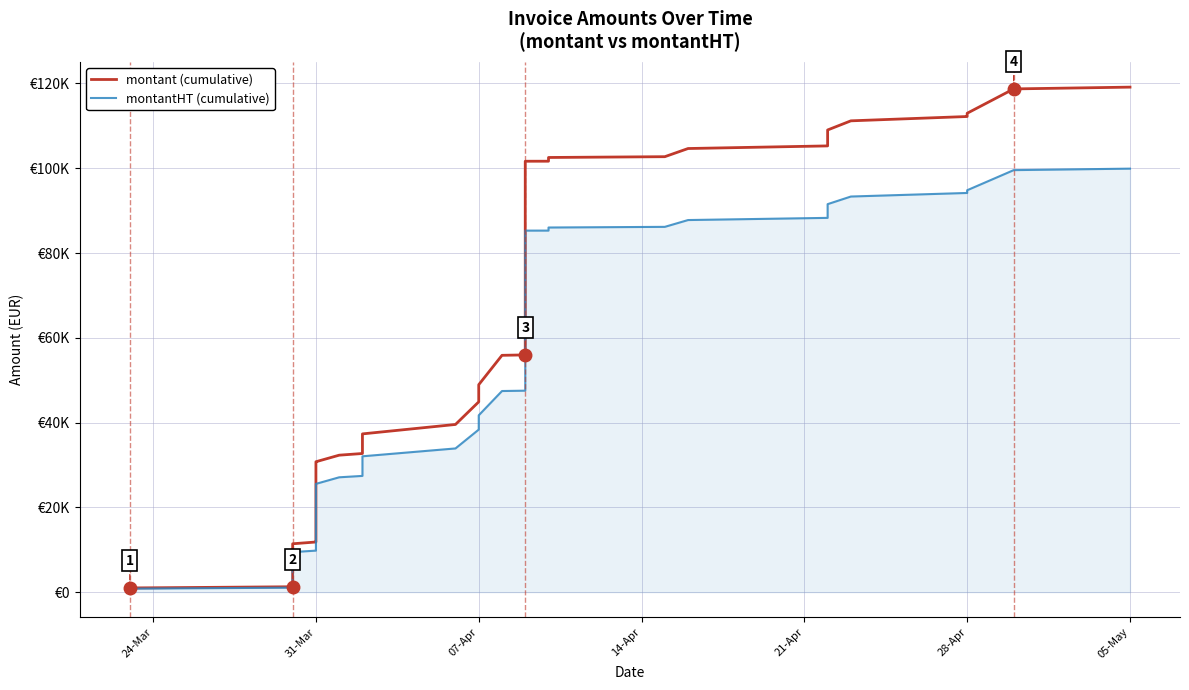

Which series has the largest total across all categories?

montant (cumulative)